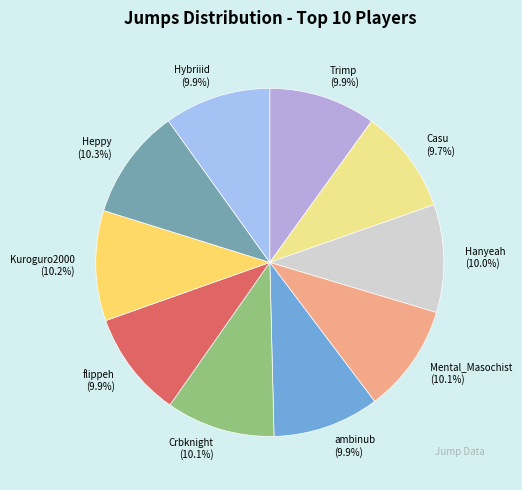

The Heppy slice represents 1% of the pie. True or false?

False